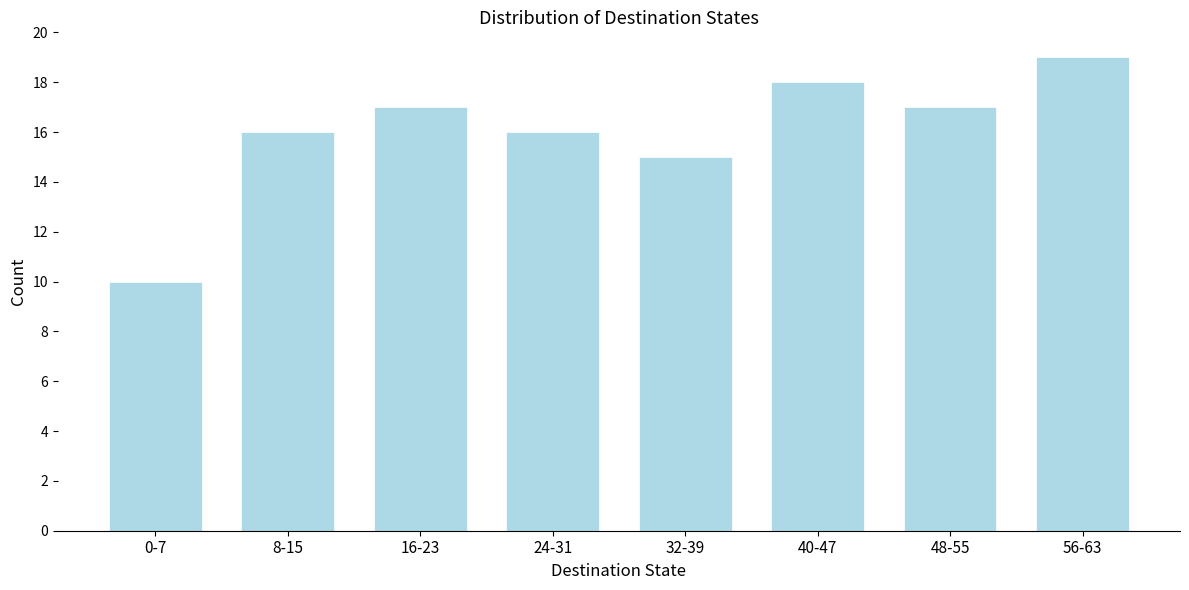

Reading left to right, extract all data points from this chart.

0-7=10	8-15=16	16-23=17	24-31=16	32-39=15	40-47=18	48-55=17	56-63=19